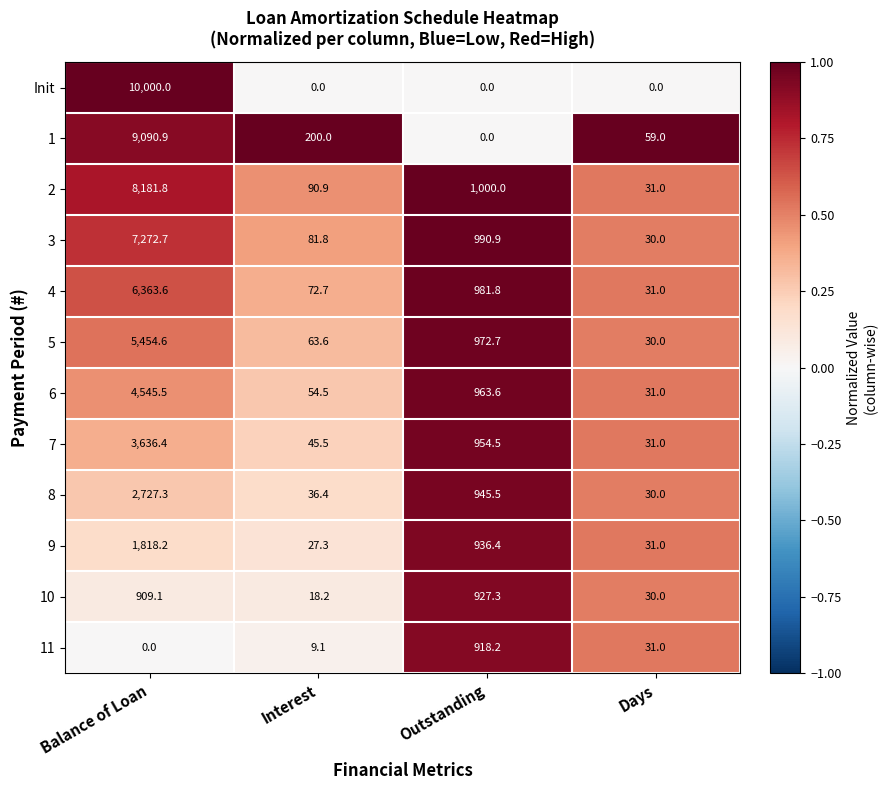

What is the difference between the highest and lowest values at Balance of Loan?

10000.0